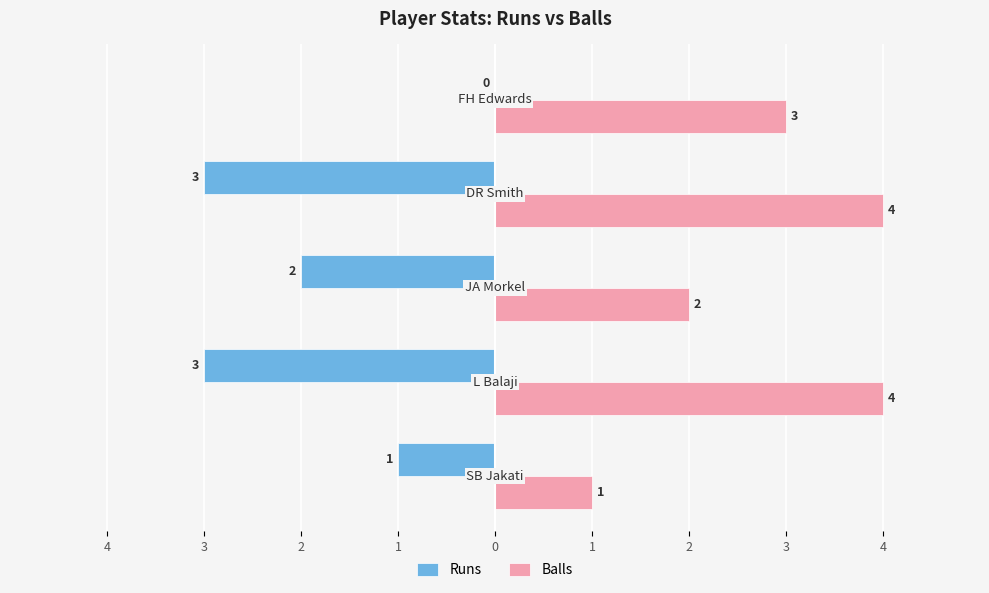

What are all the series names shown in the legend?

Runs, Balls